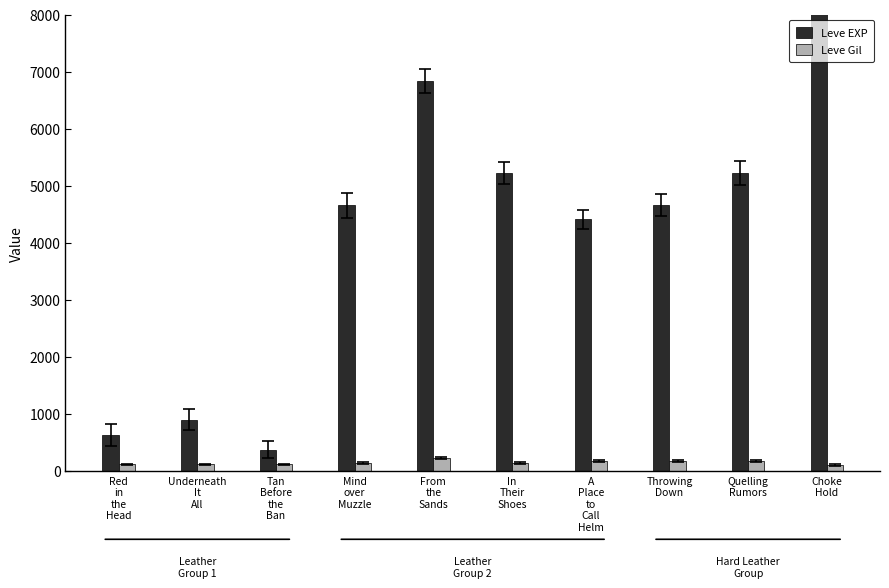

Where is Leve Gil nearest to the value 162?

A
Place
to
Call
Helm